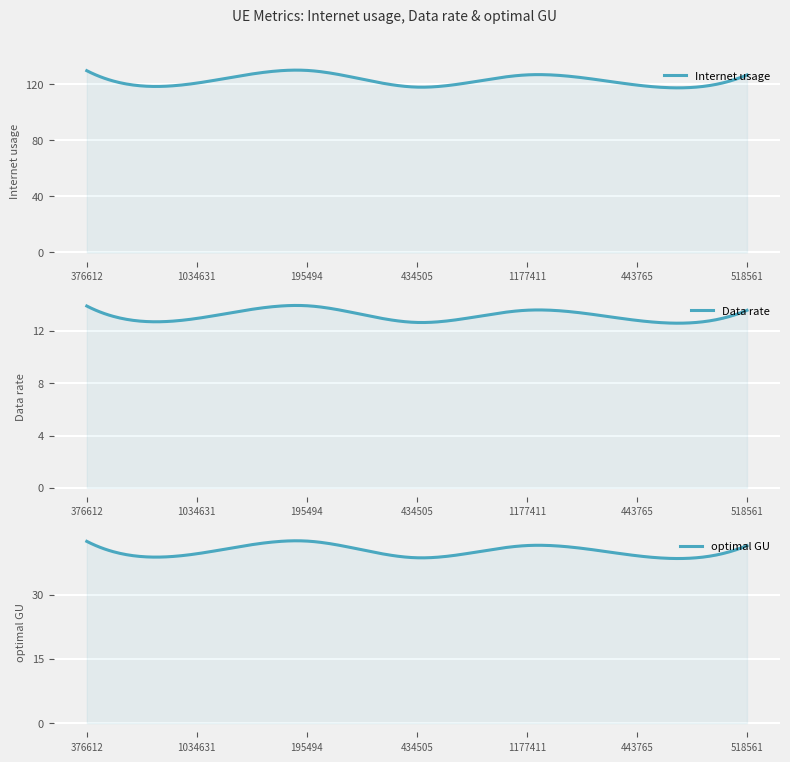

What is the minimum value shown in the chart?

12.6